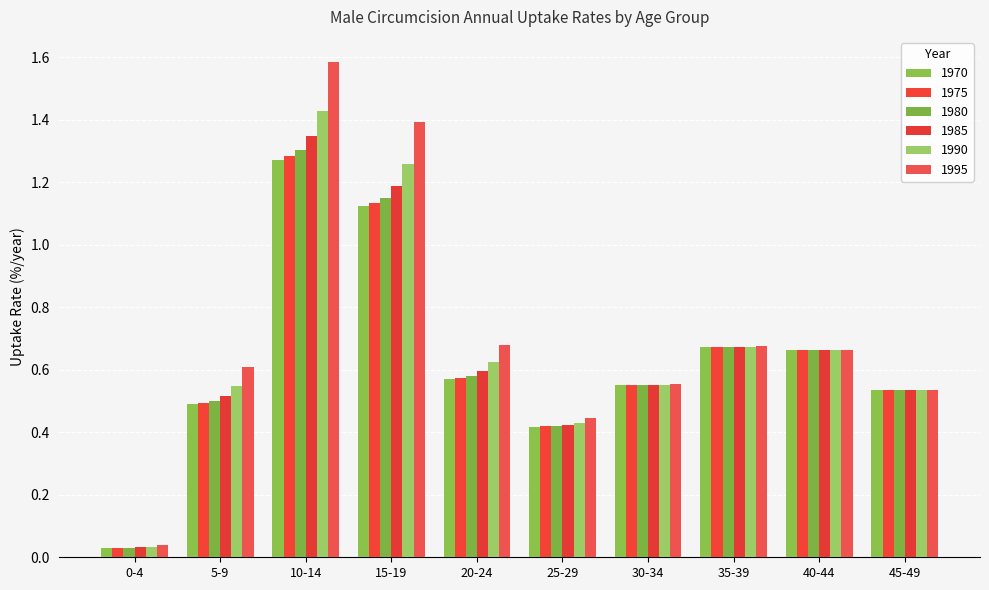

How many groups of bars are there?

10